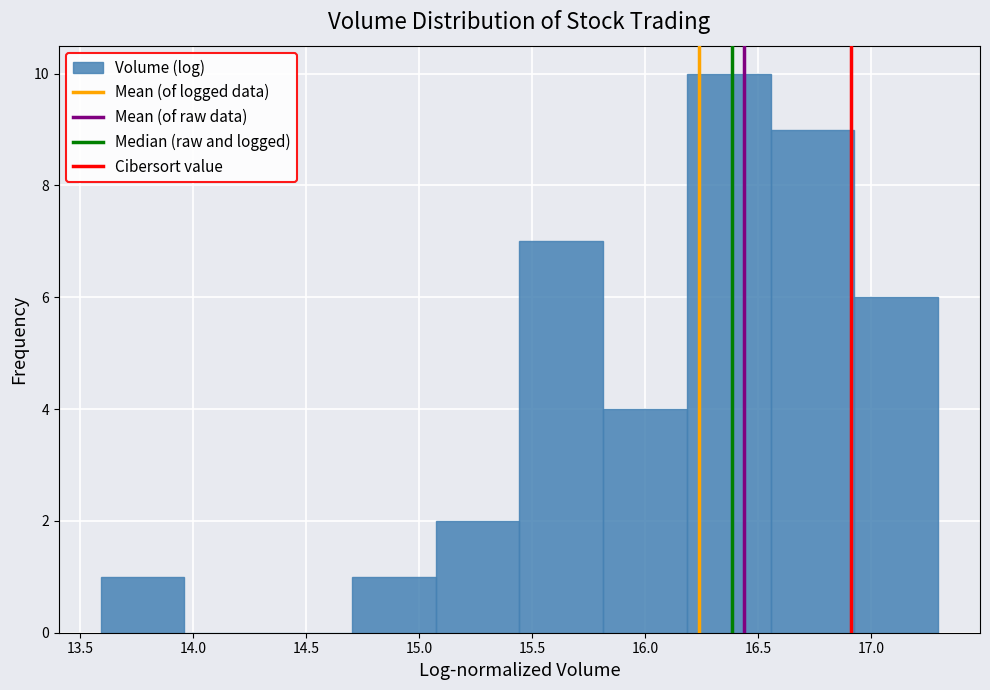

Reading left to right, list every bar in this chart as the range it spans on the x-axis followed by its height. Neither the bar edges nor the heights are printed on the chart, so give them approximately, as read against the axes.

13.60 to 13.95: 1
13.95 to 14.35: 0
14.35 to 14.70: 0
14.70 to 15.05: 1
15.05 to 15.45: 2
15.45 to 15.80: 7
15.80 to 16.20: 4
16.20 to 16.55: 10
16.55 to 16.95: 9
16.95 to 17.30: 6